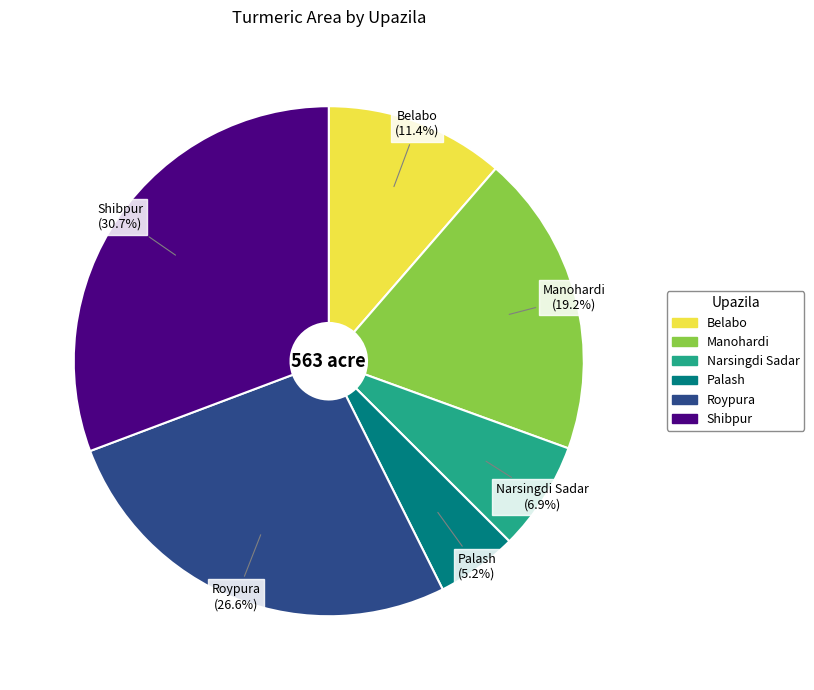

Does any single category account for the majority?

No